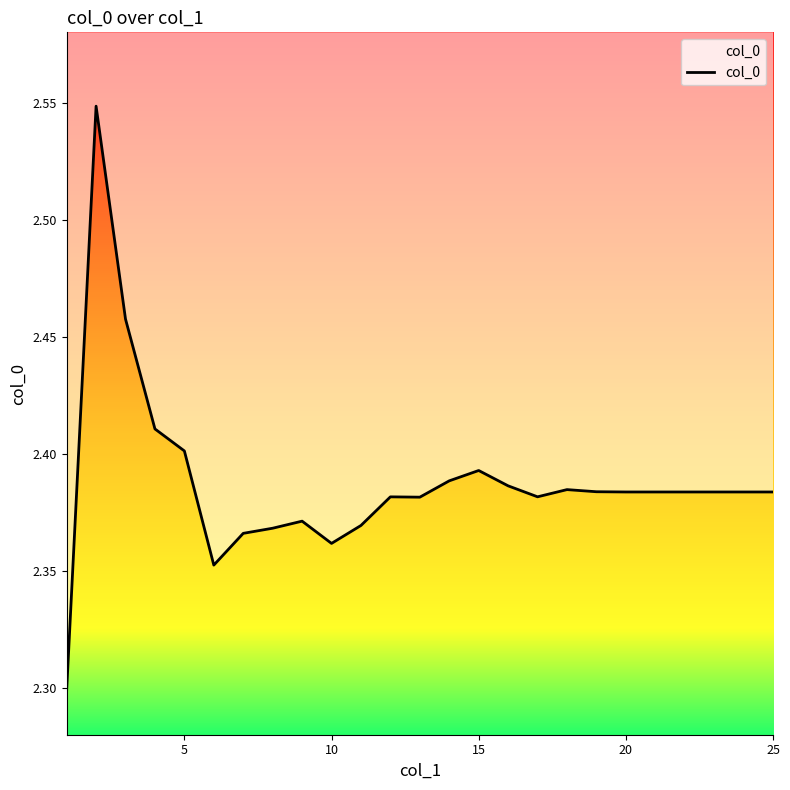

Is it true that the value at 25 is 2.4?

True